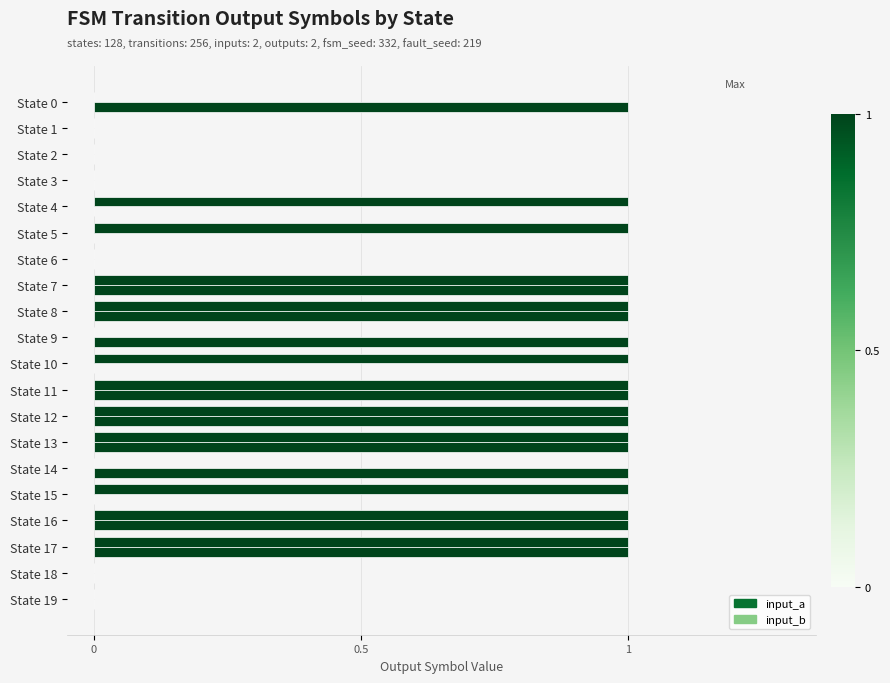

How many categories are shown in the chart?

20